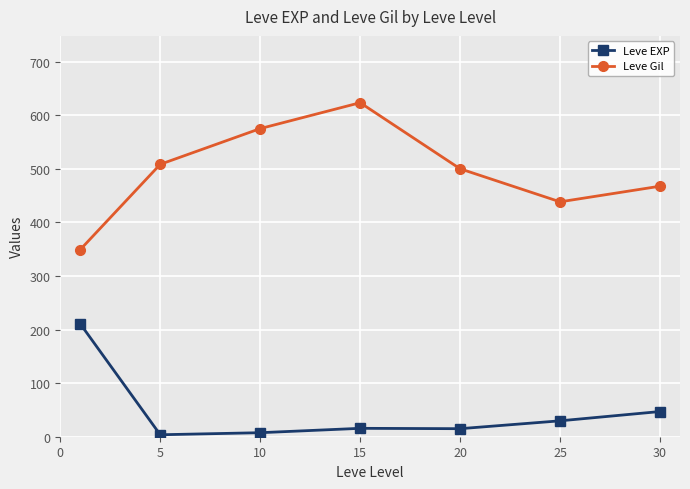

Rank the series by their maximum value, from lowest to highest.

Leve EXP, Leve Gil